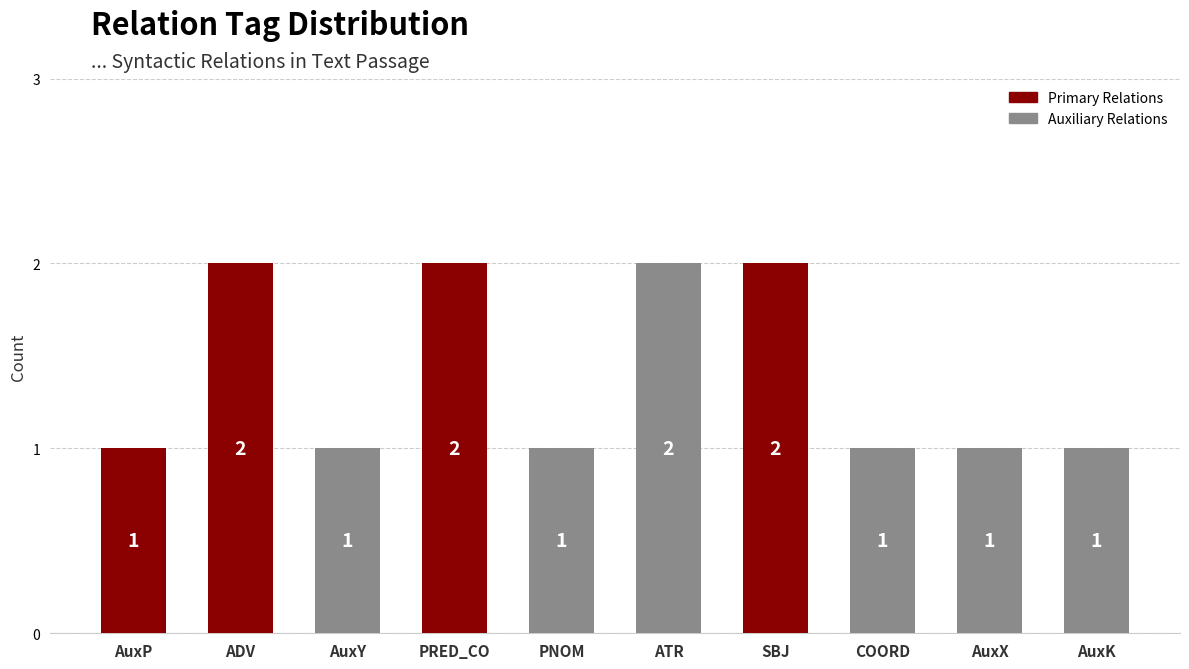

How many bars are there in total?

10